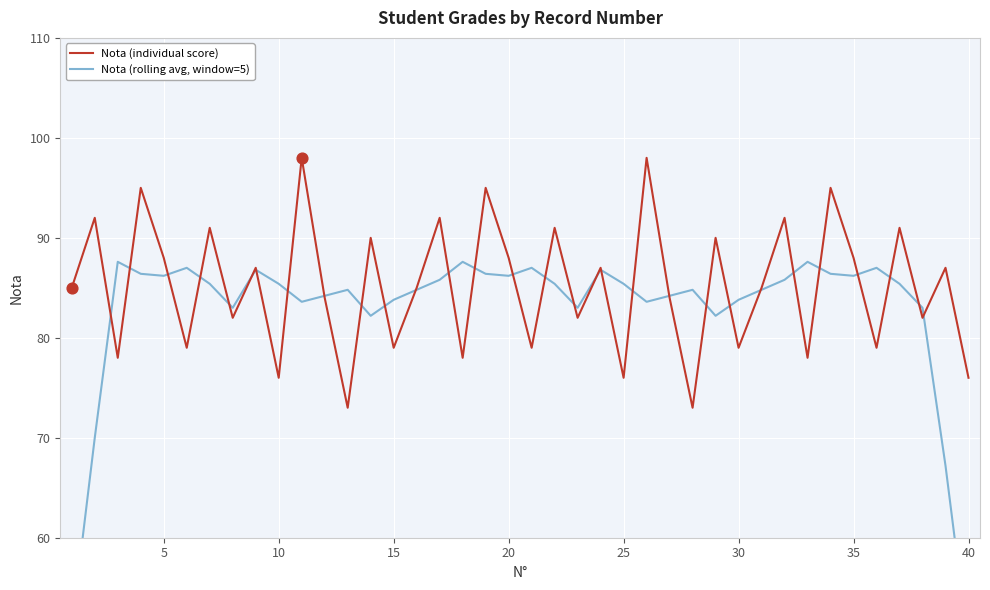

The Nota (individual score) series shows 34 at 30. True or false?

False